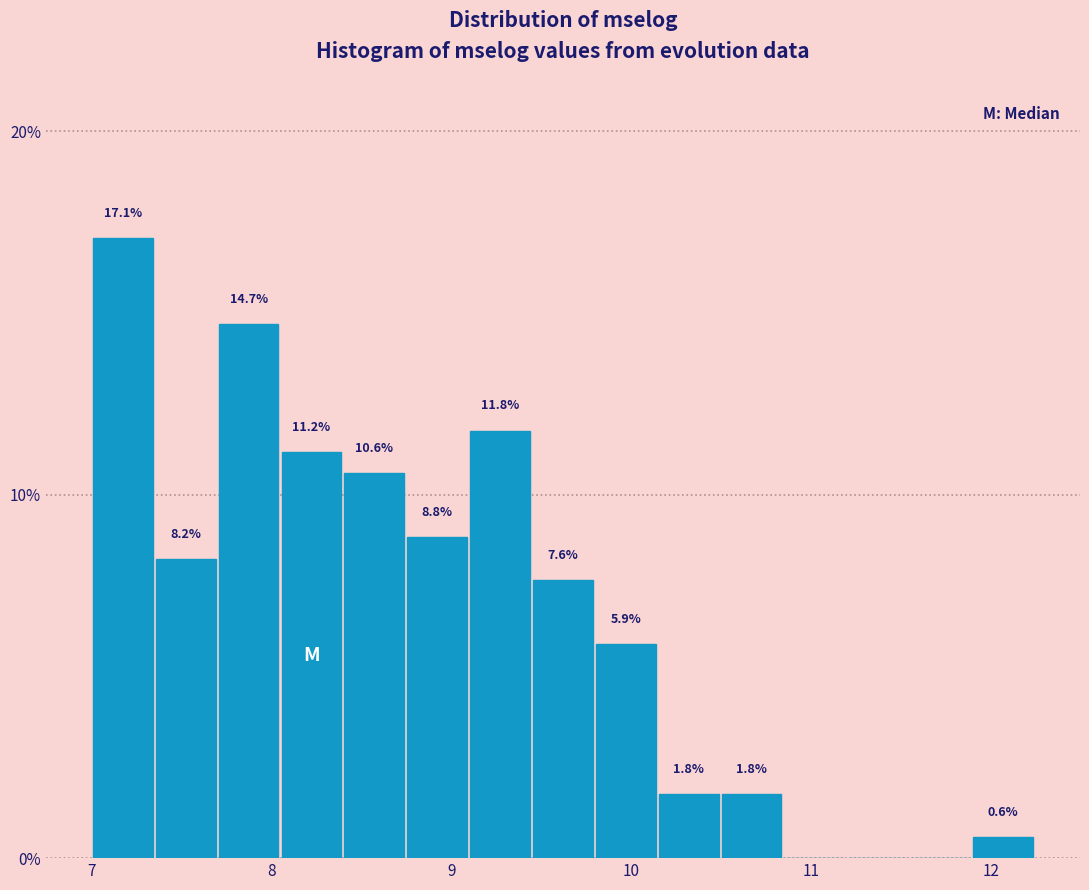

Read against the x-axis, roughly where is the centre of the tallest bar?

7.2